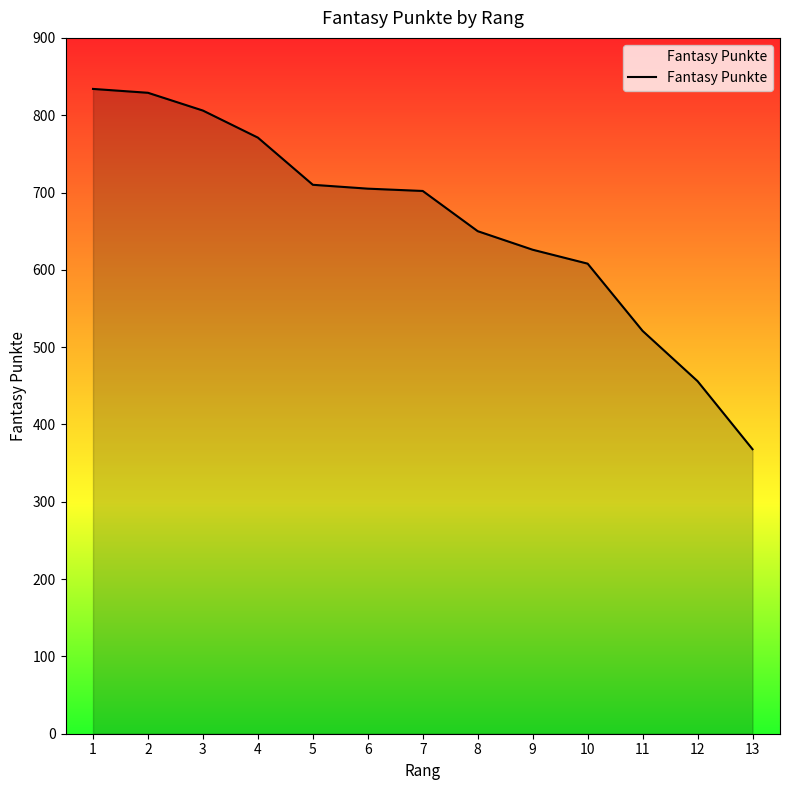

How many values are below 702?

6